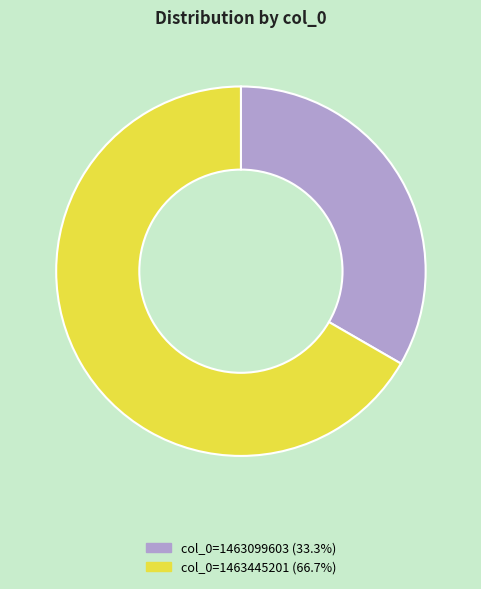

Which category accounts for the majority?

col_0=1463445201